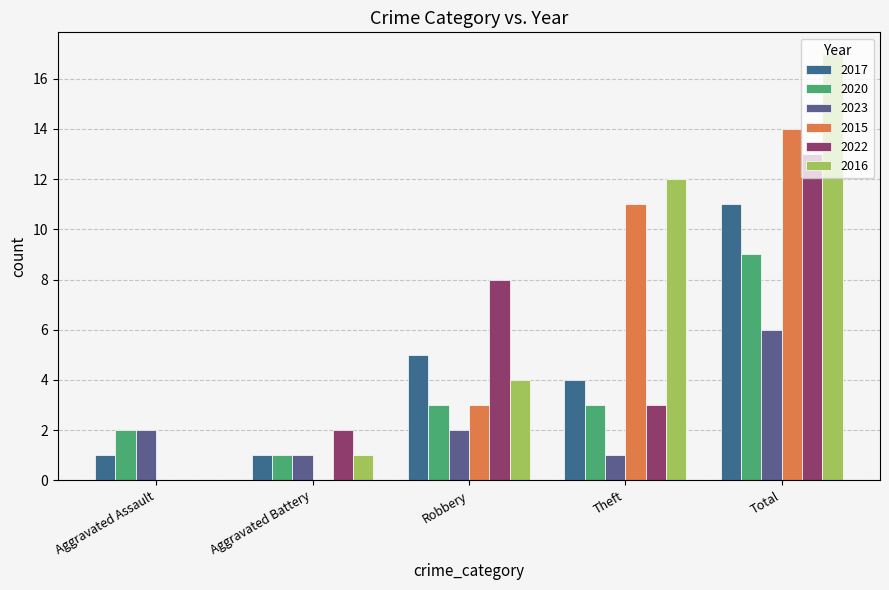

Count the number of data series in this chart.

6